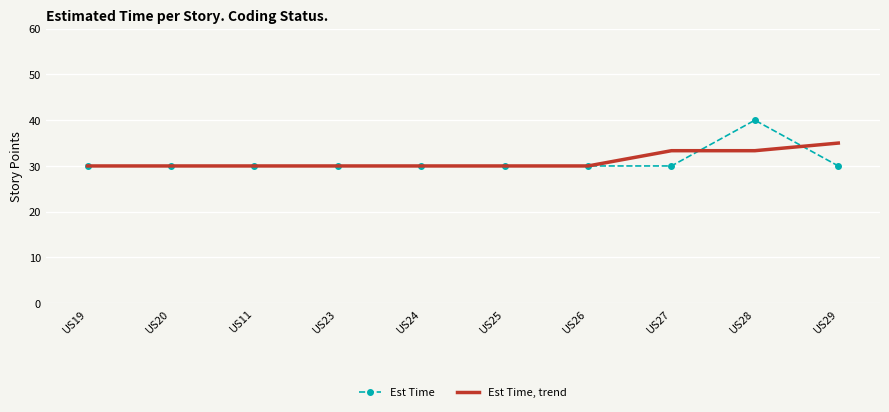

The Est Time, trend series shows 35.0 at US29. True or false?

True